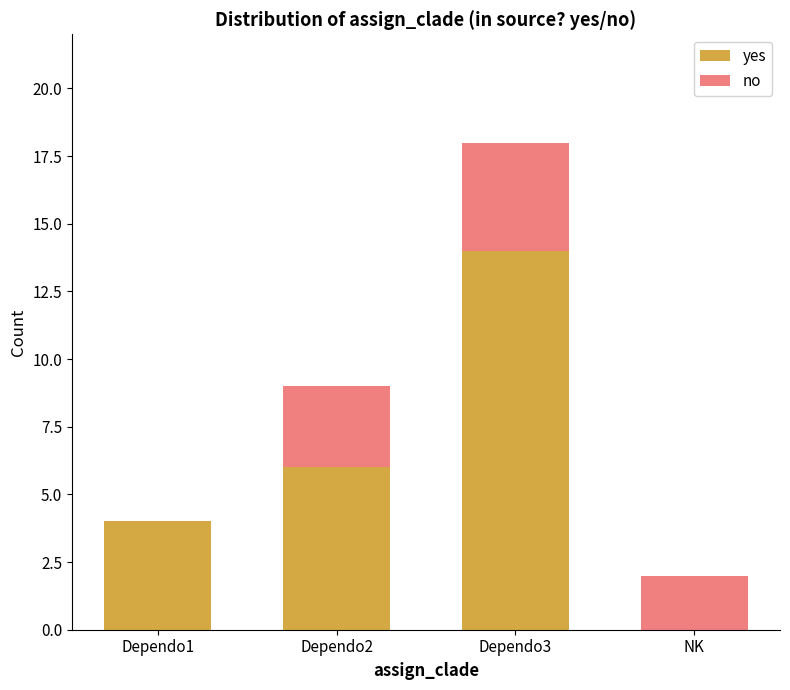

Reading left to right, list the values for the yes series.

Dependo1=4	Dependo2=6	Dependo3=14	NK=0